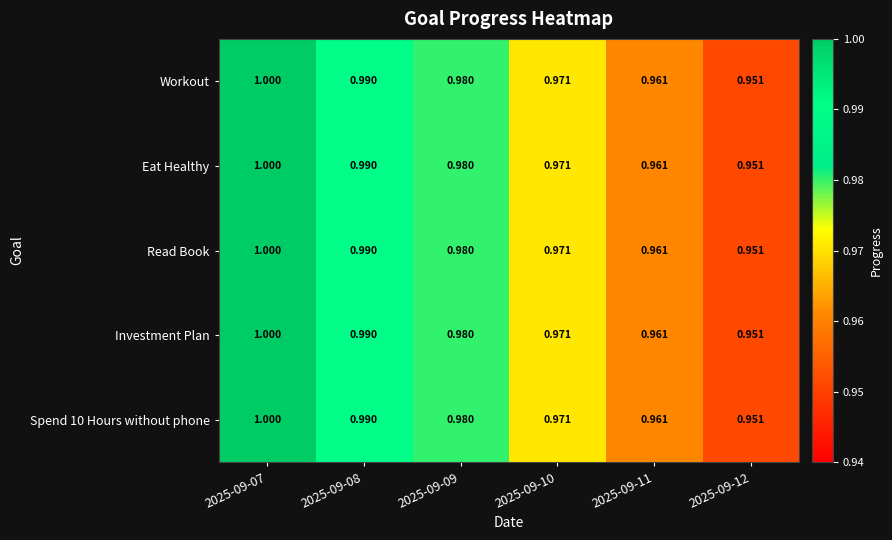

Is the value of Spend 10 Hours without phone at 2025-09-10 greater than the value of Investment Plan at 2025-09-09?

No